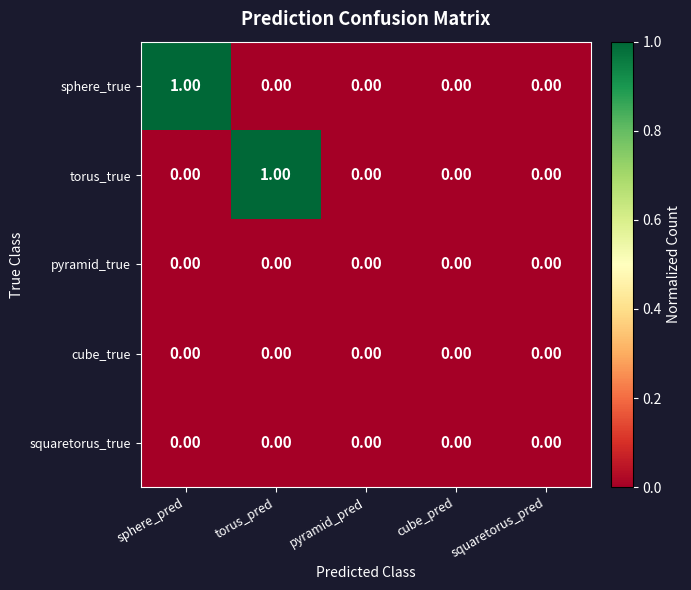

Which series changed the most between sphere_pred and pyramid_pred?

sphere_true